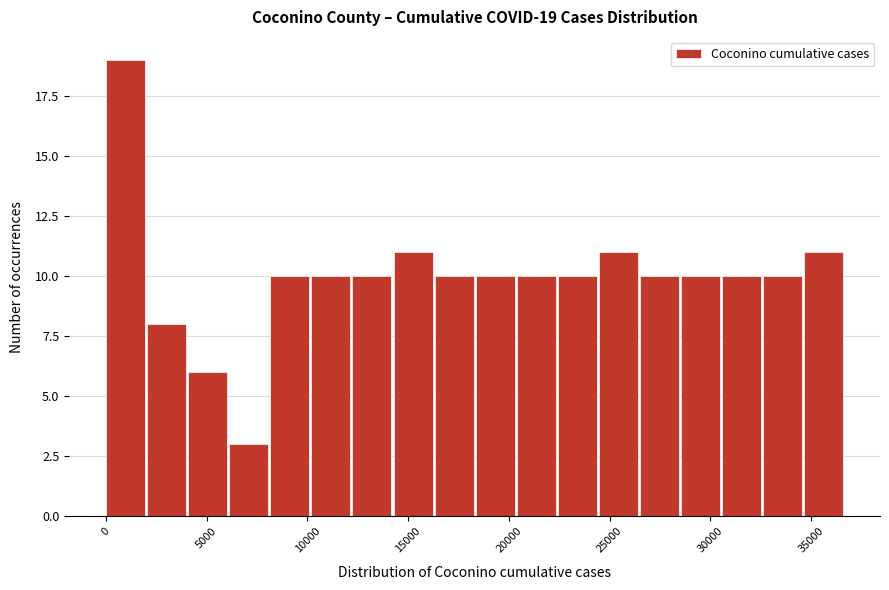

Over which range of the x-axis is the bar tallest?

0 to 2000